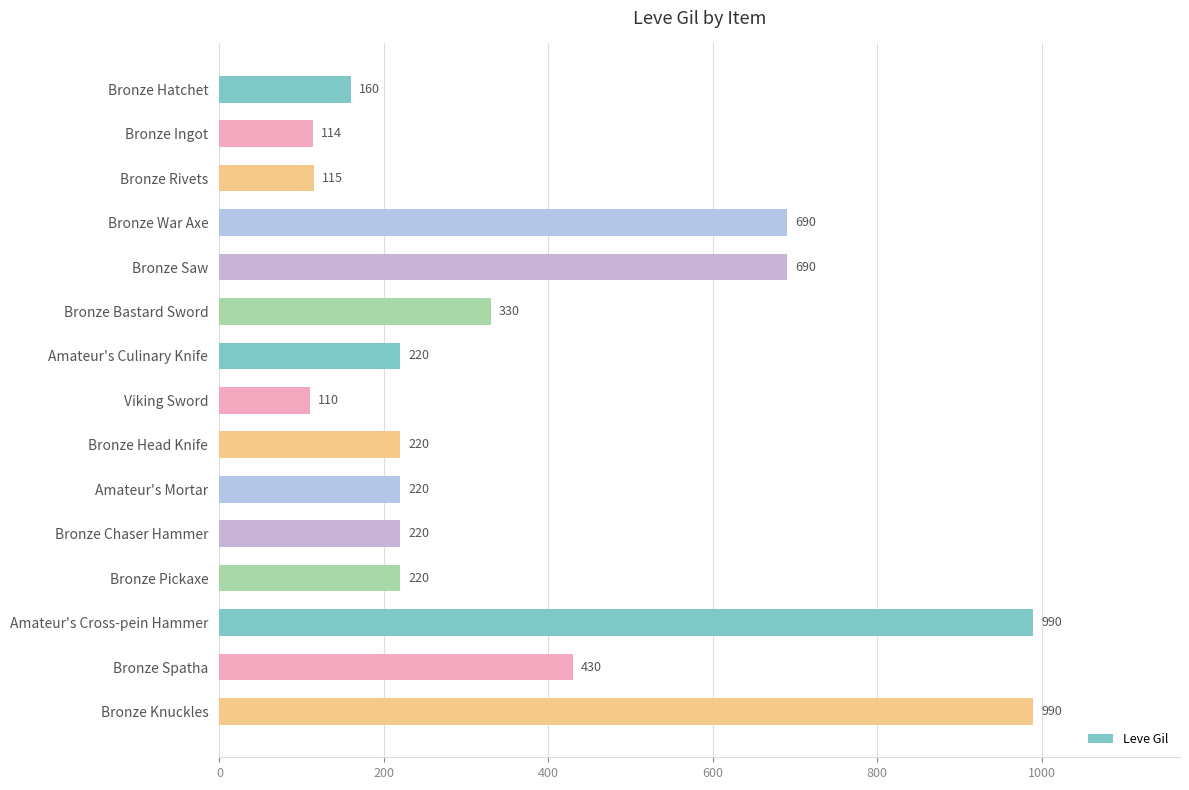

Reading top to bottom, what are all the values shown in this chart?

Bronze Hatchet=160	Bronze Ingot=114	Bronze Rivets=115	Bronze War Axe=690	Bronze Saw=690	Bronze Bastard Sword=330	Amateur's Culinary Knife=220	Viking Sword=110	Bronze Head Knife=220	Amateur's Mortar=220	Bronze Chaser Hammer=220	Bronze Pickaxe=220	Amateur's Cross-pein Hammer=990	Bronze Spatha=430	Bronze Knuckles=990